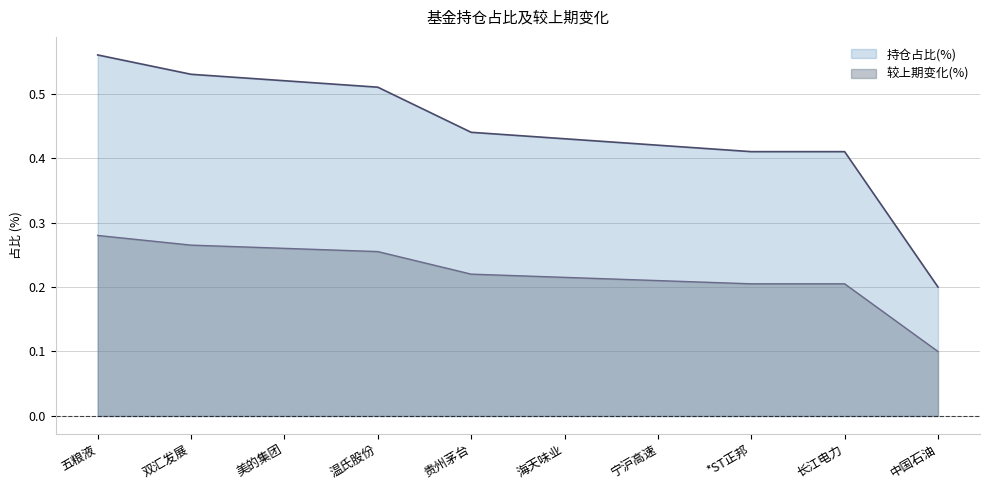

True or false: 较上期变化(%) and 持仓占比(%) cross at least once.

False